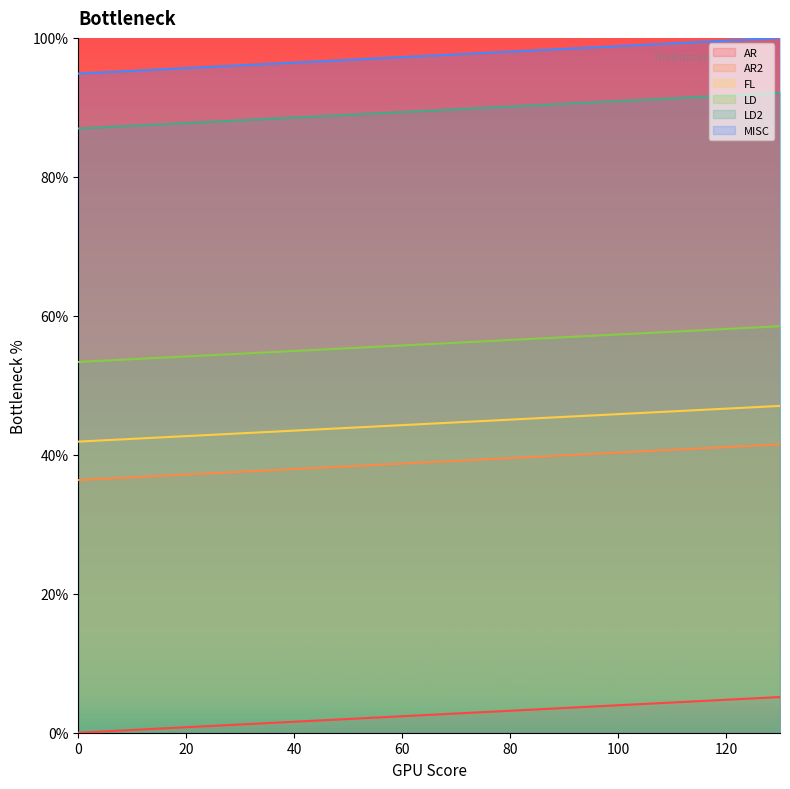

What is the total value across all series at 130?

344.3